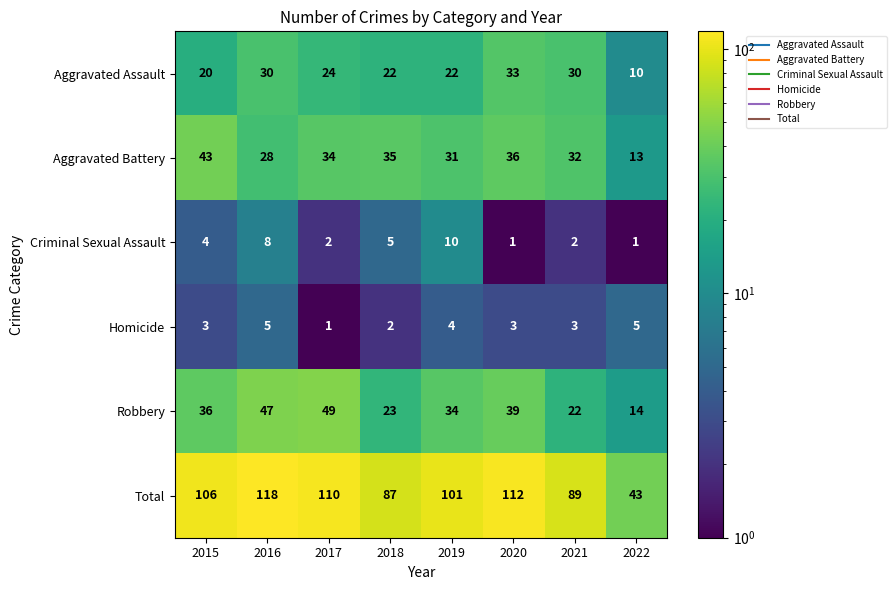

Count the number of categories in the chart.

8